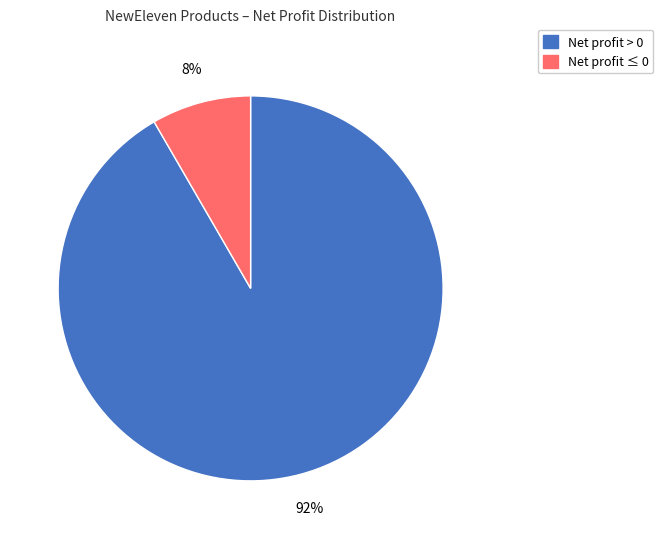

Which has a higher value, Net profit > 0 or Net profit ≤ 0?

Net profit > 0